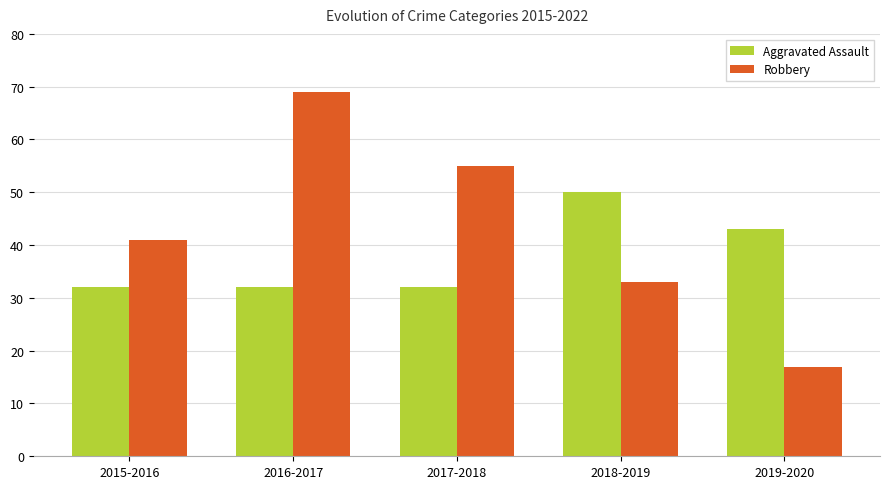

What is the difference between the maximum and minimum values in the Aggravated Assault series?

18